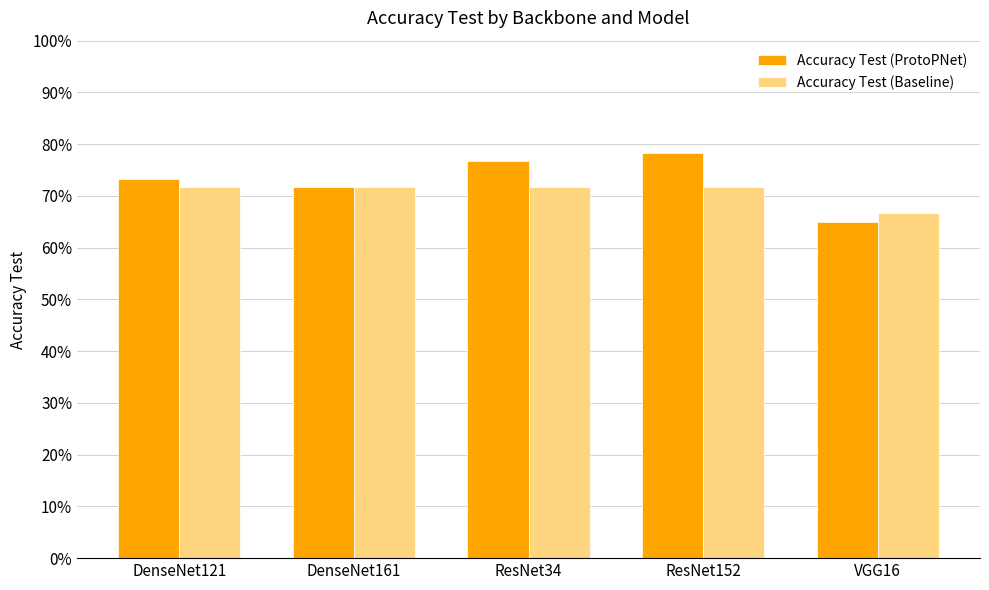

Which series changed the most between ResNet34 and VGG16?

Accuracy Test (ProtoPNet)